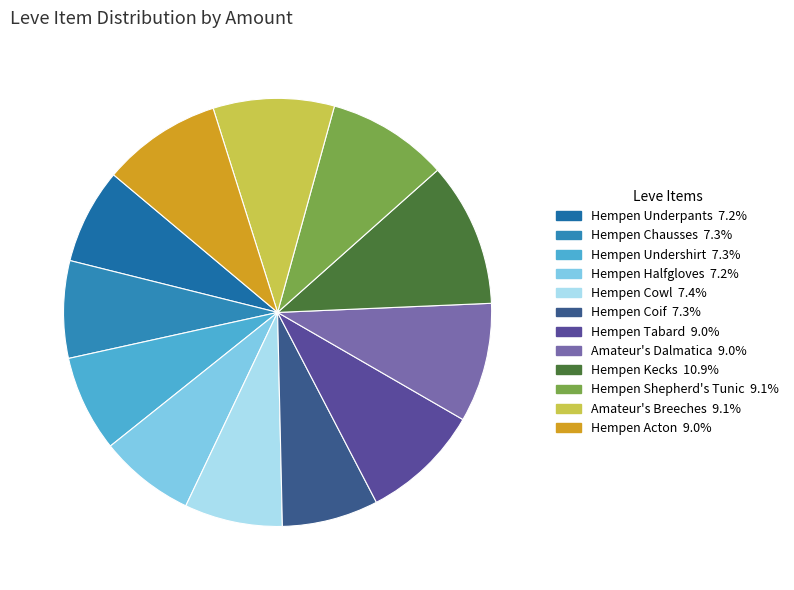

To the nearest percent, what is the difference between the Hempen Kecks and Amateur's Breeches slice percentages?

2%